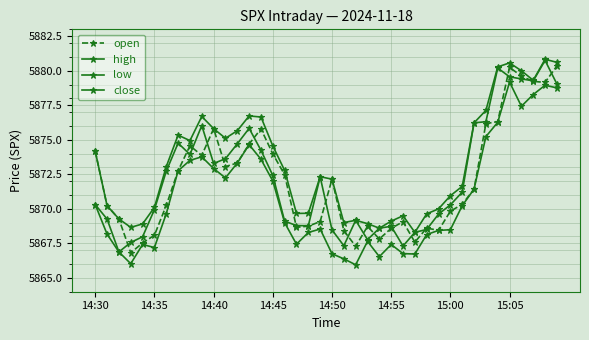

Count the number of categories in the chart.

40